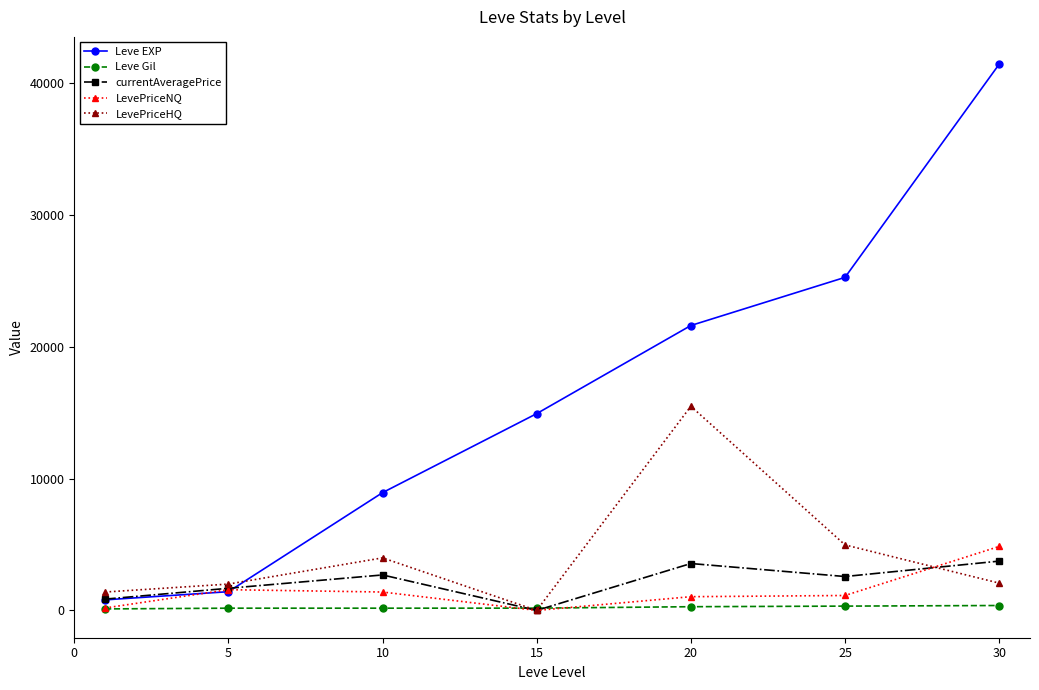

True or false: Leve EXP has more than 0 interior local peaks.

False